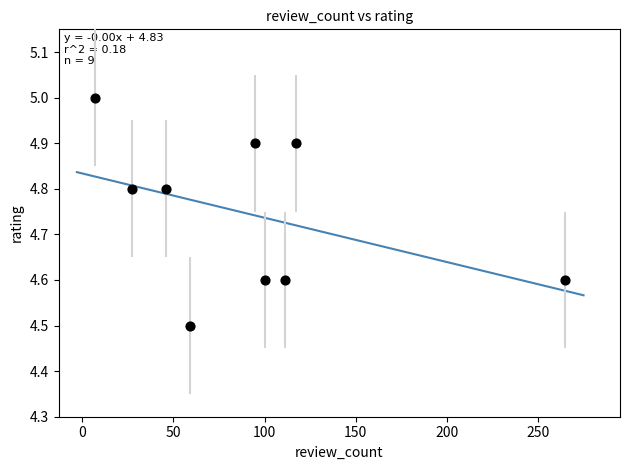

What is the average Y value?

4.7